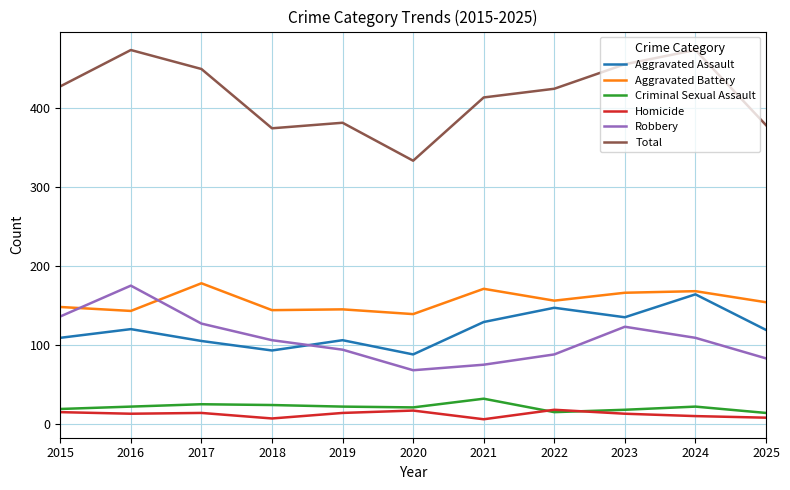

What is the greatest value displayed?

473